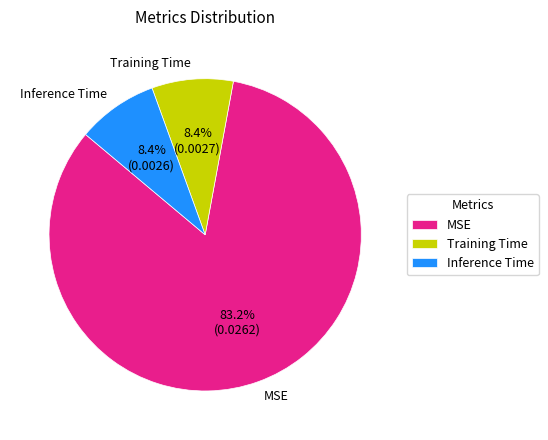

To the nearest percent, what portion does MSE represent?

83%